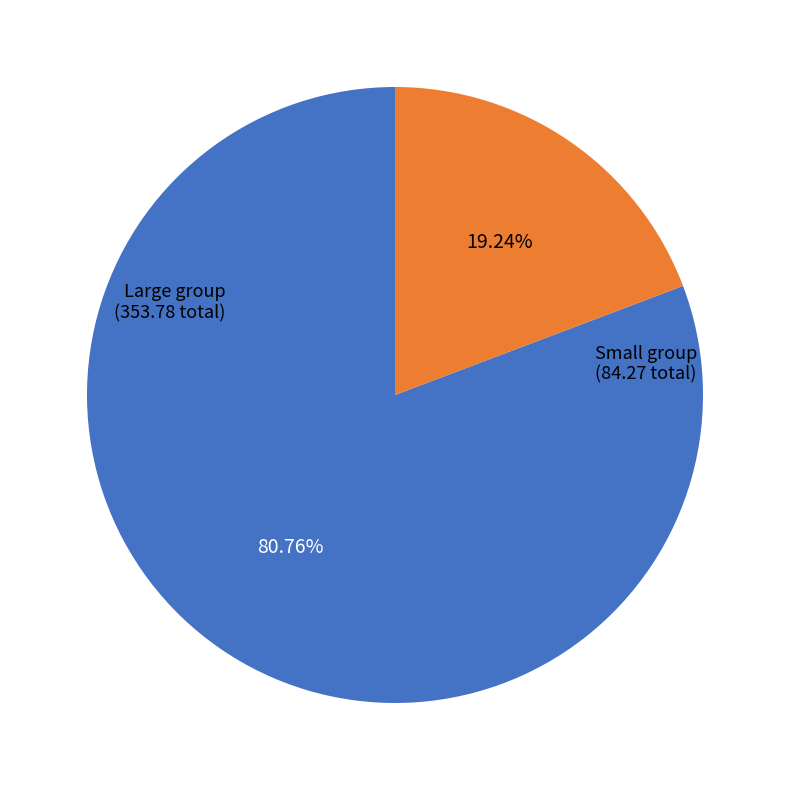

Does any single category account for the majority?

Yes